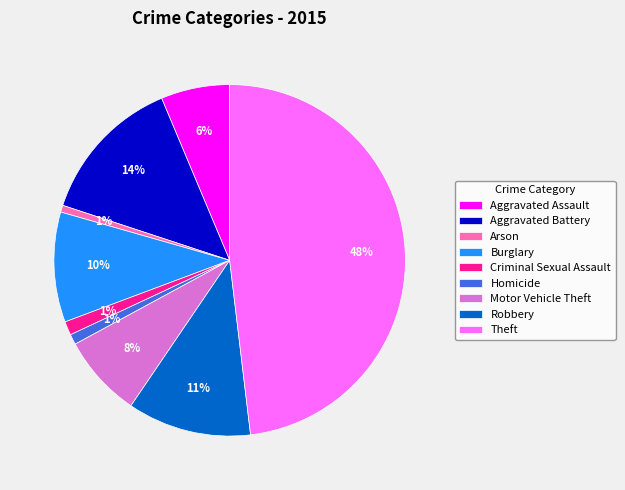

Do Aggravated Assault and Motor Vehicle Theft together represent more than half of the pie?

No